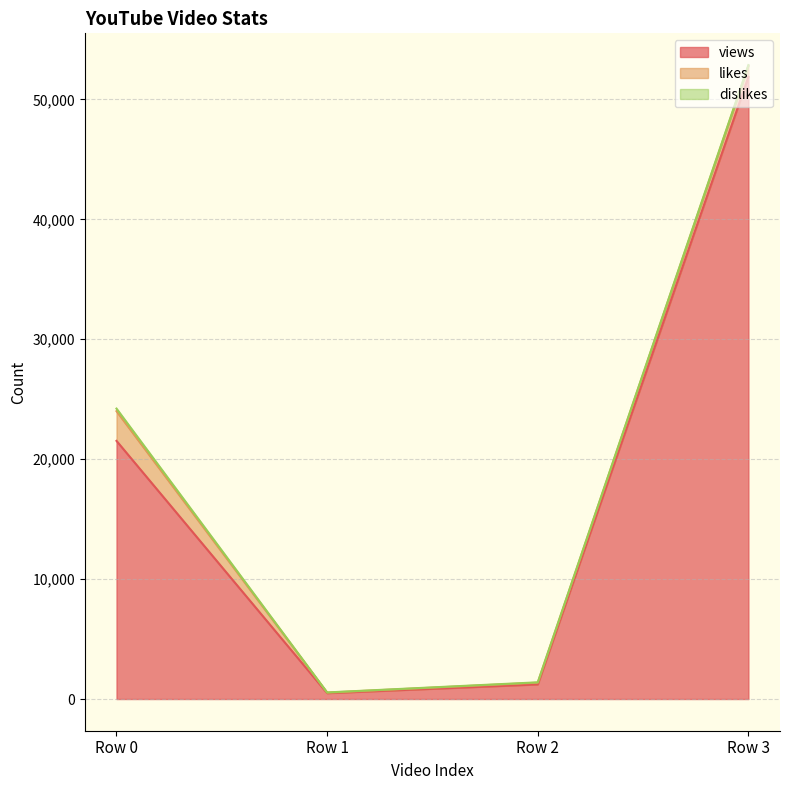

Which series has the largest range (max minus min)?

views